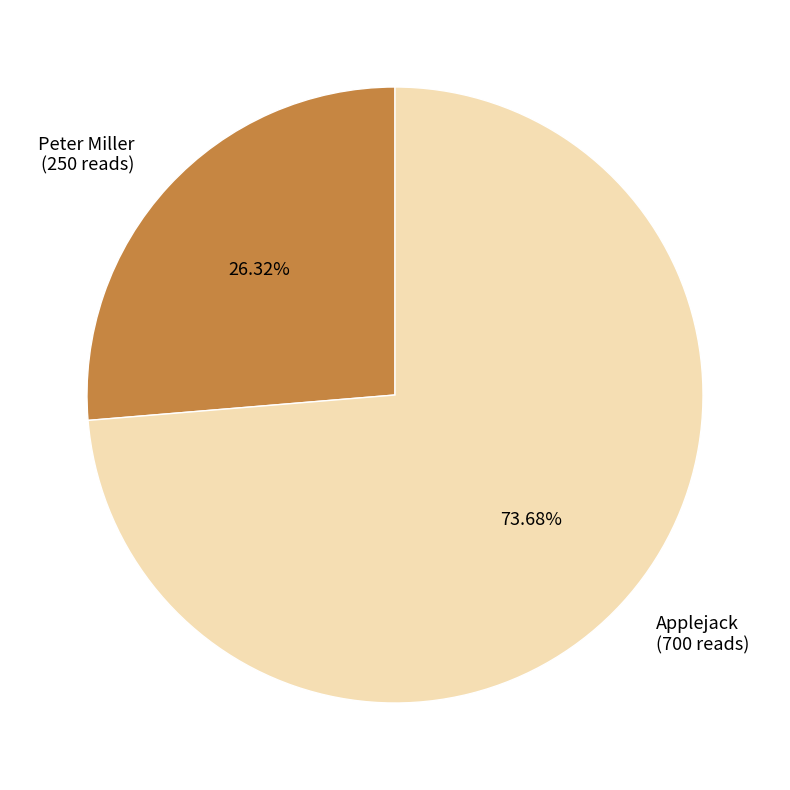

True or false: Applejack accounts for 74% of the total.

True